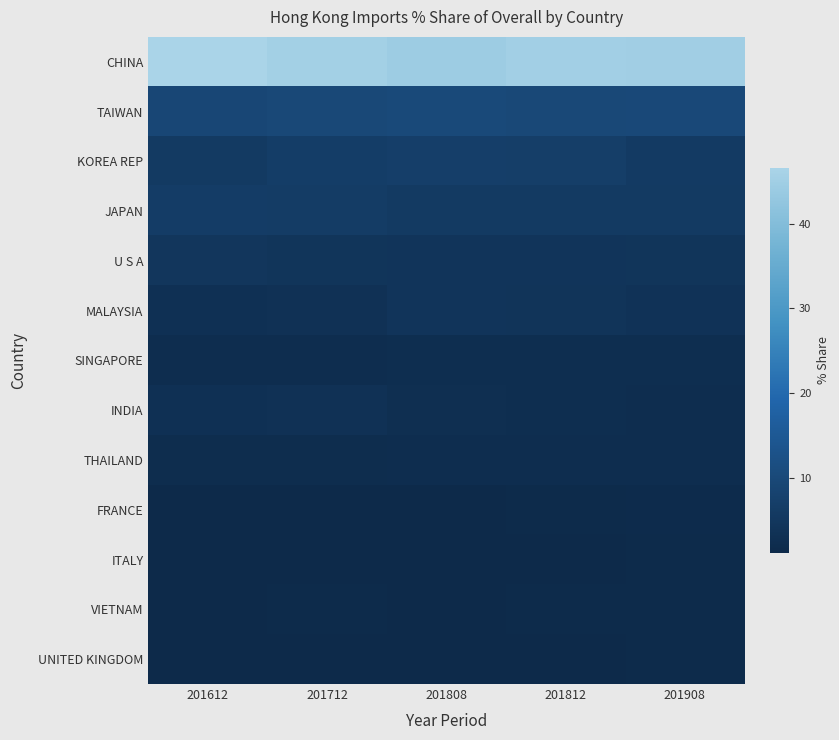

Reading left to right, transcribe all the data shown in this chart.

CHINA: 201612=46.6	201712=45.5	201808=44.4	201812=45.2	201908=45.0
TAIWAN: 201612=9.4	201712=9.8	201808=10.1	201812=9.7	201908=9.9
KOREA REP: 201612=5.8	201712=6.7	201808=7.0	201812=6.9	201908=5.9
JAPAN: 201612=6.5	201712=6.3	201808=5.9	201812=5.9	201908=5.8
U S A: 201612=4.7	201712=4.4	201808=4.2	201812=4.2	201908=4.4
MALAYSIA: 201612=3.2	201712=3.3	201808=4.2	201812=4.1	201908=3.7
SINGAPORE: 201612=2.3	201712=2.3	201808=2.5	201812=2.5	201908=2.4
INDIA: 201612=3.2	201712=3.3	201808=2.6	201812=2.5	201908=2.3
THAILAND: 201612=2.1	201712=2.2	201808=2.2	201812=2.2	201908=2.3
FRANCE: 201612=1.3	201712=1.4	201808=1.4	201812=1.5	201908=1.7
ITALY: 201612=1.4	201712=1.4	201808=1.4	201812=1.4	201908=1.6
VIETNAM: 201612=1.5	201712=1.5	201808=1.4	201812=1.5	201908=1.6
UNITED KINGDOM: 201612=1.1	201712=1.2	201808=1.4	201812=1.4	201908=1.6